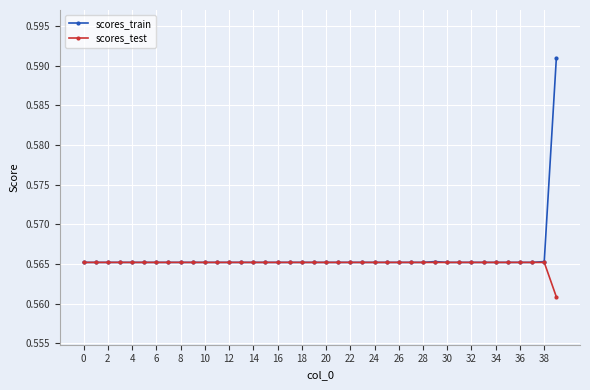

At how many categories does at least one series exceed 0?

40